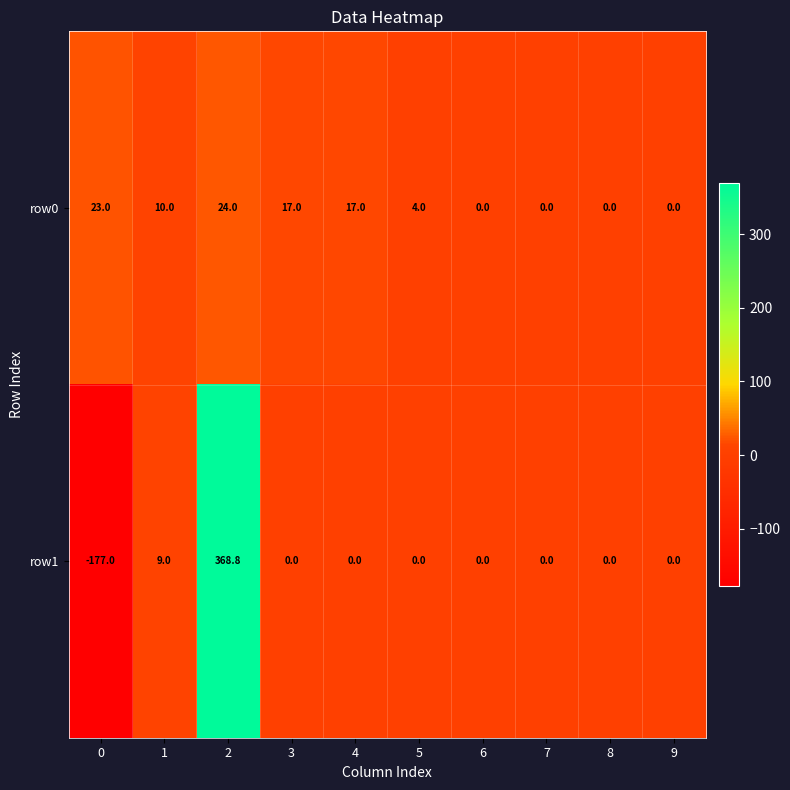

How many categories are shown in the chart?

10